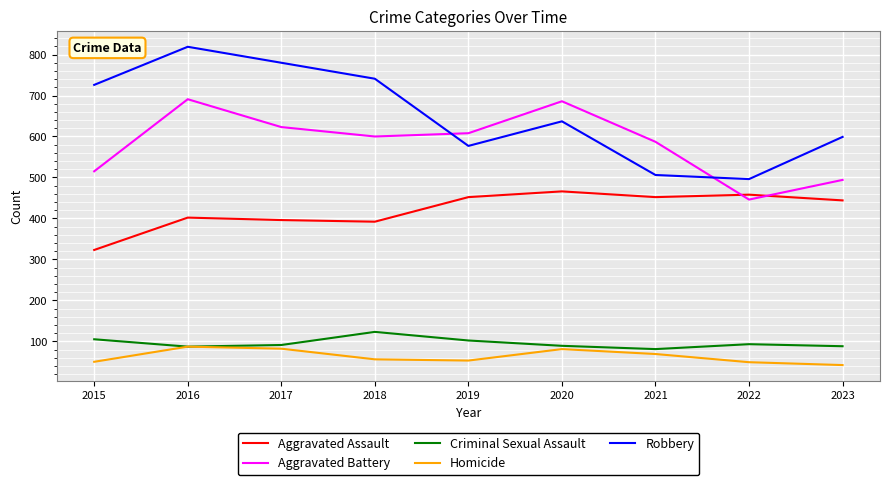

Is the value of Aggravated Assault at 2023 greater than the value of Homicide at 2021?

Yes